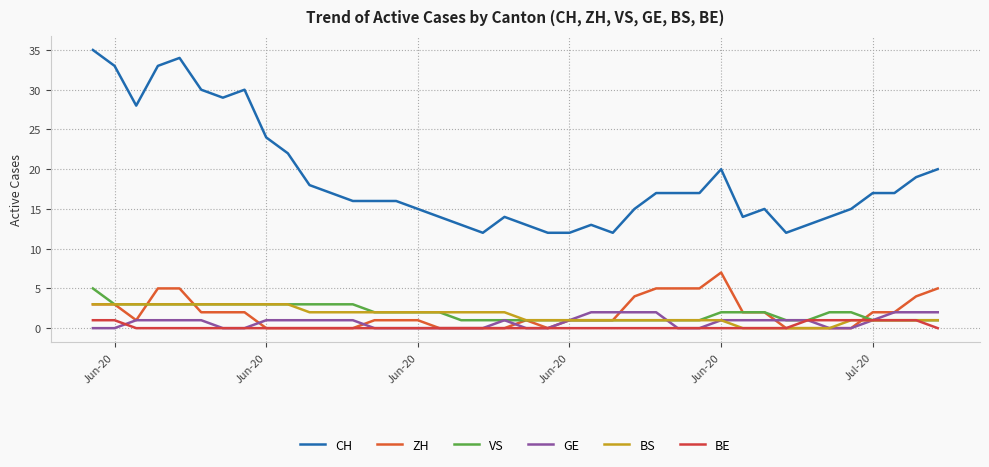

Does the chart display data point markers on the line(s)?

No